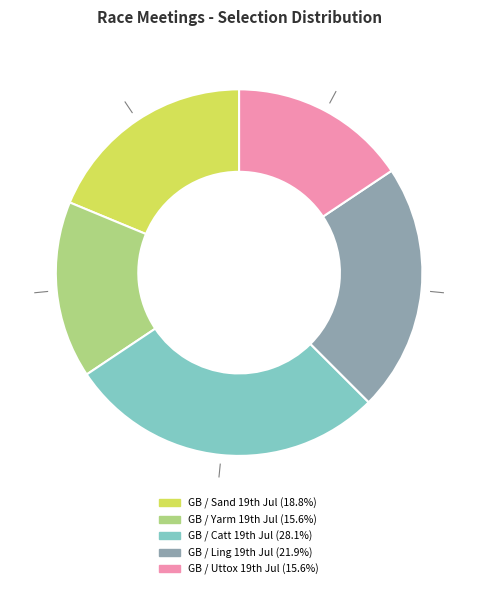

Which category has the biggest portion of the pie?

GB / Catt 19th Jul